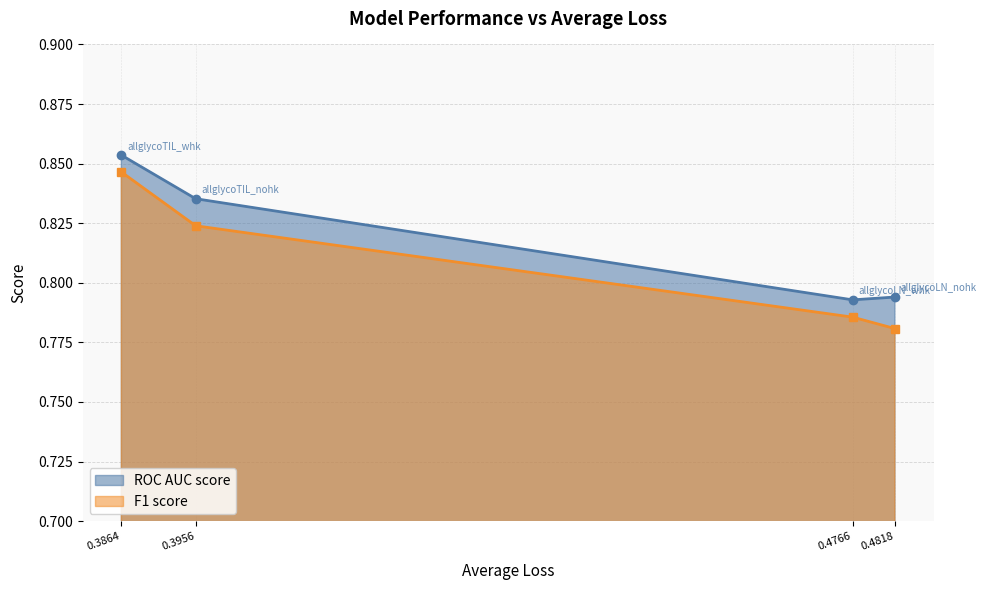

At how many categories does at least one series exceed 0?

4